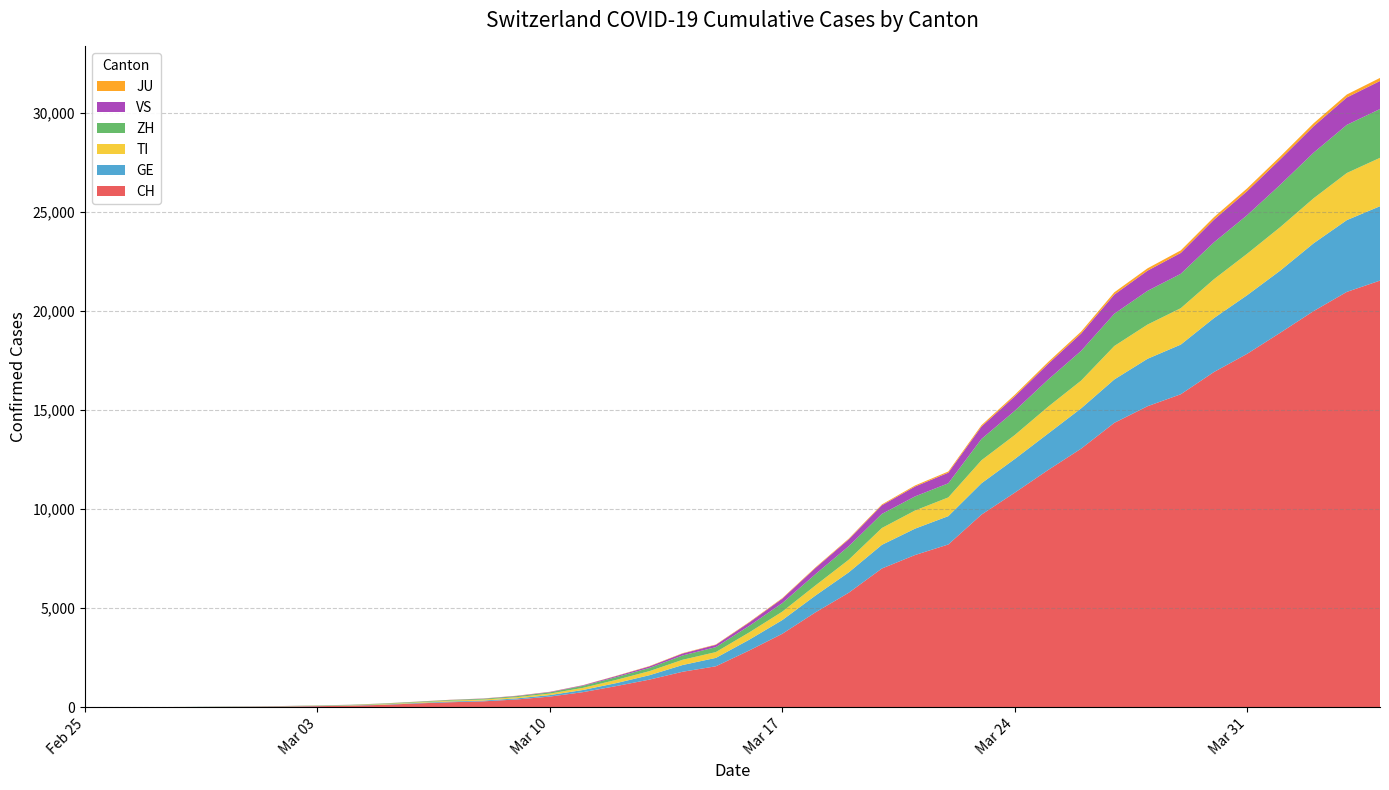

Reading left to right, transcribe all the data shown in this chart.

CH: 0	2	6	13	23	29	40	59	83	125	197	257	303	396	542	766	1072	1398	1795	2071	2863	3709	4792	5780	7004	7685	8216	9724	10828	11967	13051	14353	15192	15795	16917	17836	18902	19991	20959	21529
GE: 0	1	1	4	8	9	10	13	14	17	25	38	40	56	76	109	150	222	340	423	544	692	848	1027	1194	1331	1430	1582	1699	1837	2033	2190	2393	2505	2721	2958	3137	3420	3621	3753
TI: 0	1	1	1	2	2	4	8	13	25	28	41	49	61	75	108	163	206	265	293	368	426	511	638	849	916	945	1162	1209	1354	1401	1688	1727	1837	1962	2091	2195	2271	2377	2442
ZH: 0	2	2	2	6	7	10	13	15	23	29	34	40	49	62	101	140	163	218	250	326	429	568	679	711	711	711	1073	1221	1368	1500	1627	1701	1733	1859	1947	2136	2300	2428	2461
VS: 0	0	0	1	1	2	3	3	4	5	6	7	12	17	22	30	53	76	98	115	172	225	312	349	436	498	535	628	728	793	874	968	1017	1055	1144	1211	1282	1334	1383	1416
JU: 0	0	1	1	1	1	1	2	2	4	4	5	5	7	7	7	12	17	18	19	25	29	32	36	44	54	61	69	82	92	100	114	119	127	128	140	145	149	149	154